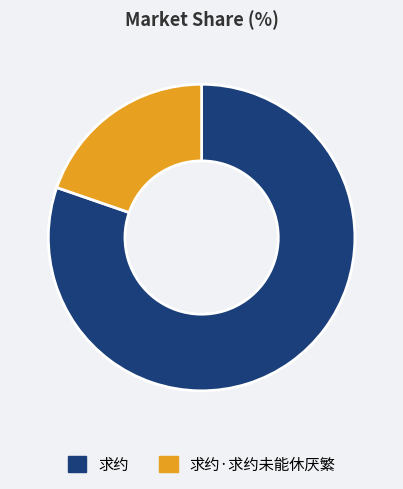

The 求约·求约未能休厌繁 slice represents 14% of the pie. True or false?

False